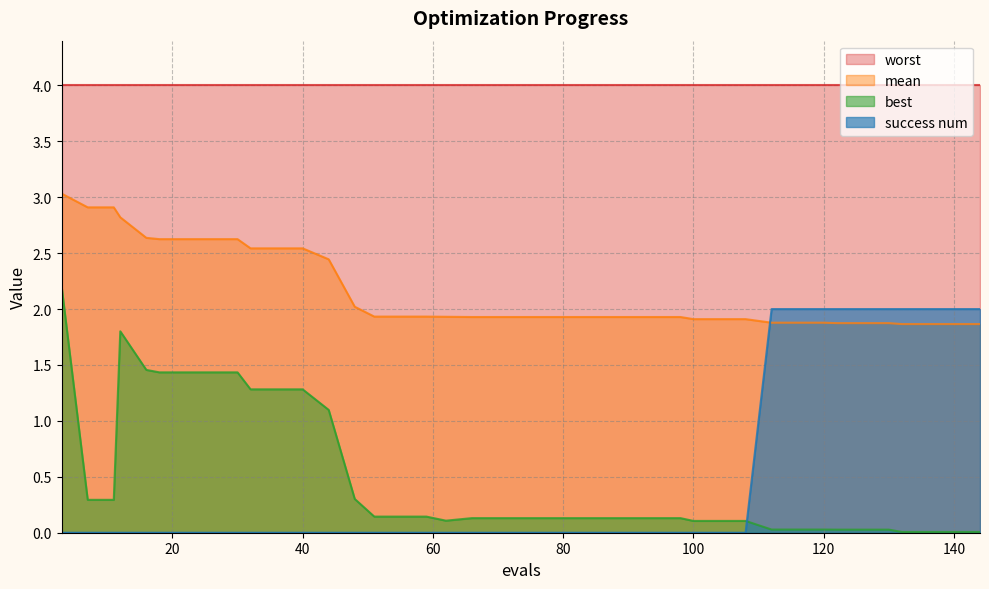

What is the minimum value for worst?

4.0